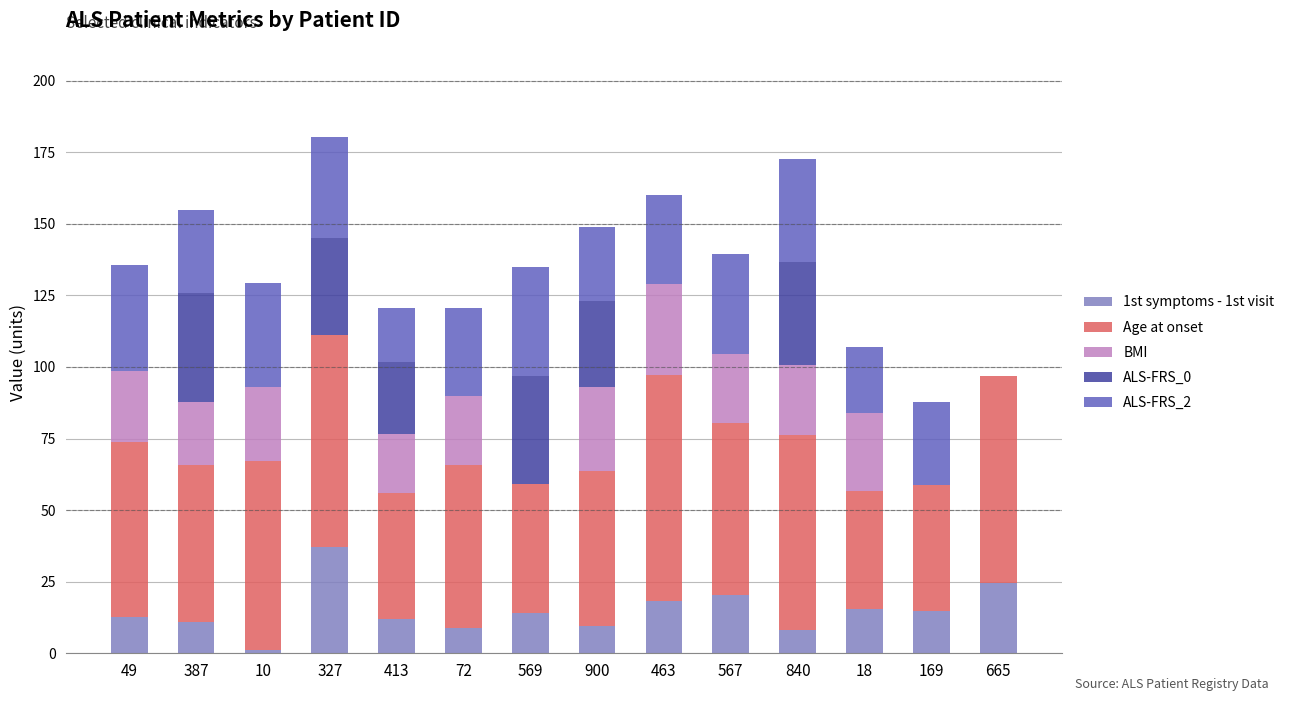

The value of 1st symptoms - 1st visit at 463 is 18.1. True or false?

True